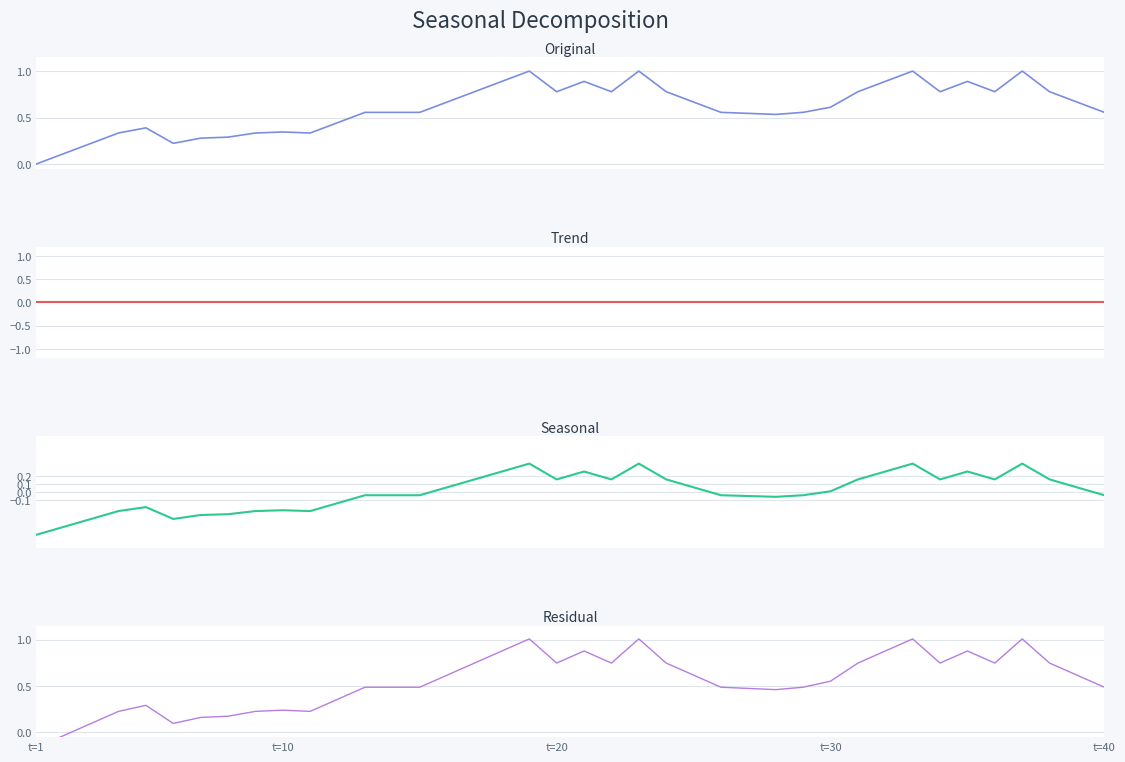

How many lines are shown in the chart?

4